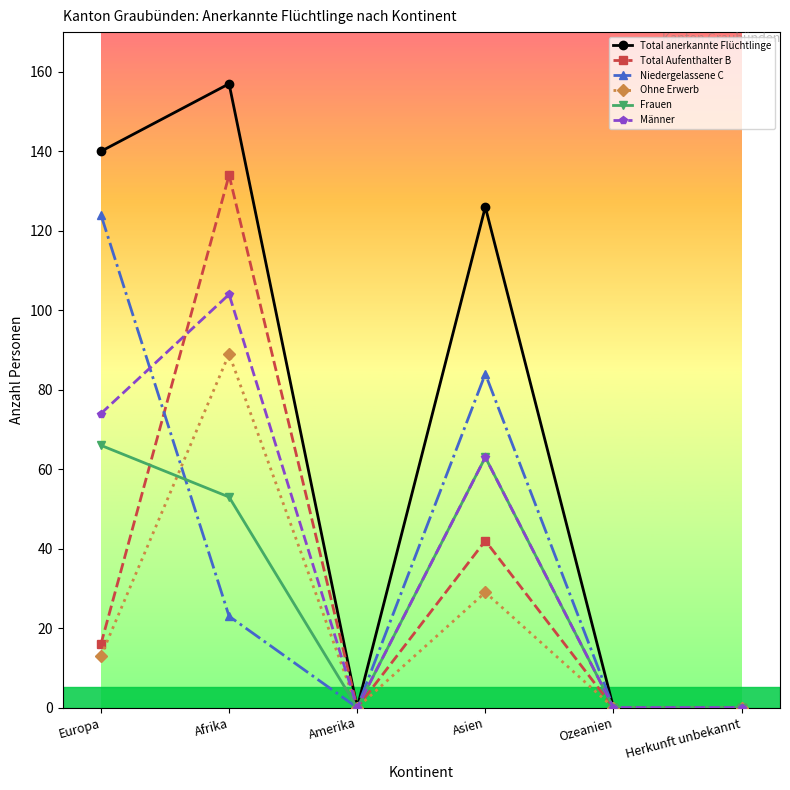

True or false: Frauen has a value of 66 at Europa.

True